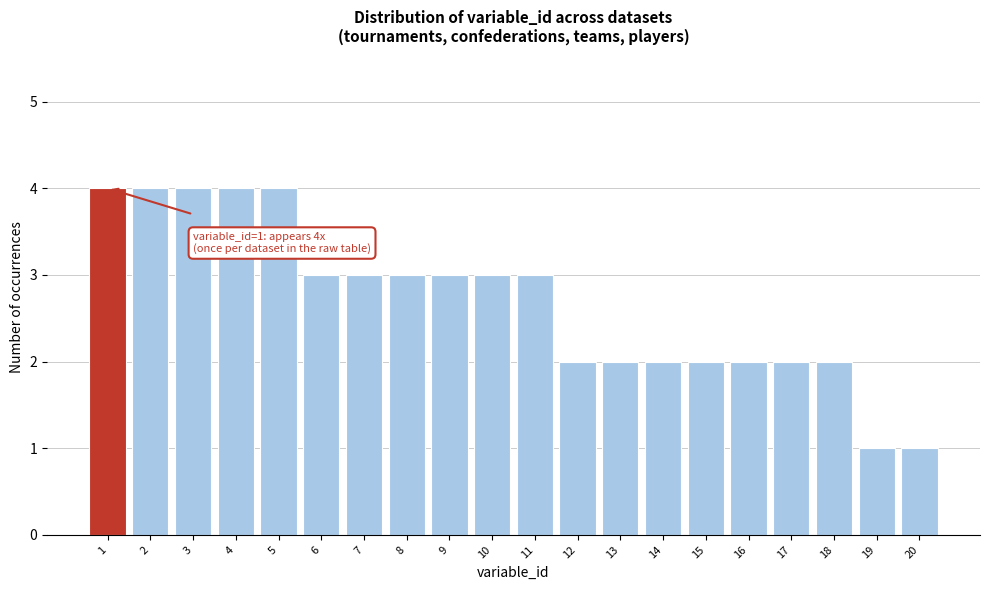

Reading right to left, extract all data points from this chart.

20=1	19=1	18=2	17=2	16=2	15=2	14=2	13=2	12=2	11=3	10=3	9=3	8=3	7=3	6=3	5=4	4=4	3=4	2=4	1=4